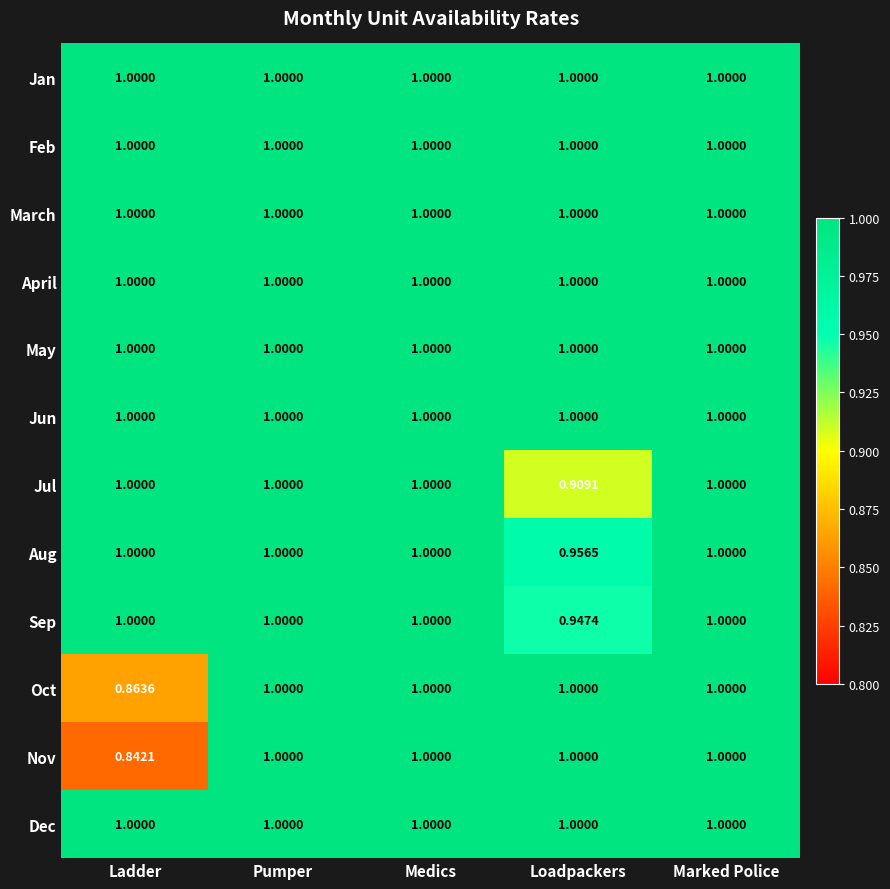

What is the maximum value shown in the chart?

1.0